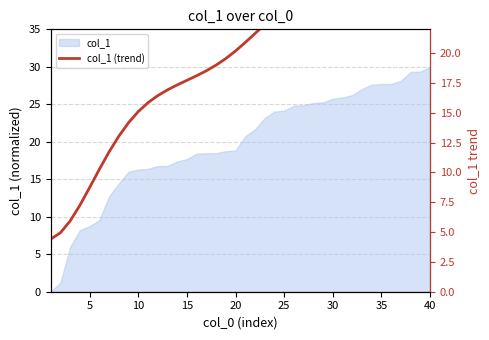

True or false: there are more than 1 points higher than both neighbors.

False